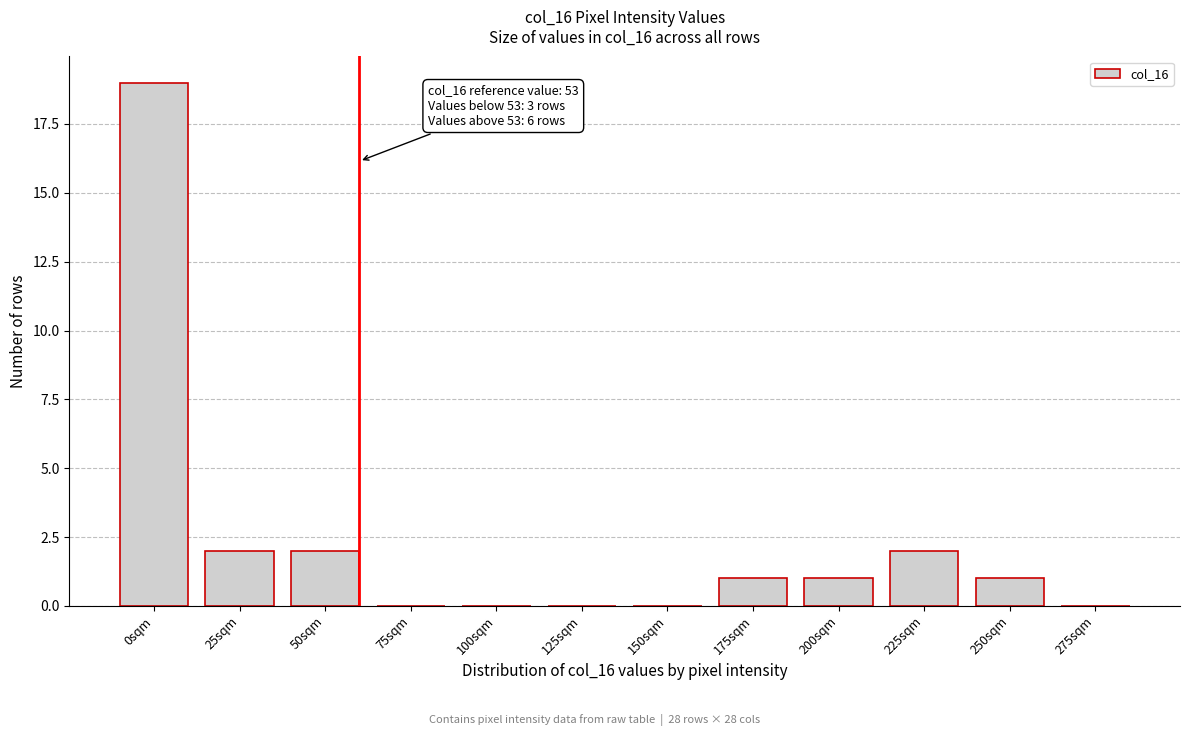

Reading left to right, extract all data points from this chart.

0sqm=19	25sqm=2	50sqm=2	75sqm=0	100sqm=0	125sqm=0	150sqm=0	175sqm=1	200sqm=1	225sqm=2	250sqm=1	275sqm=0